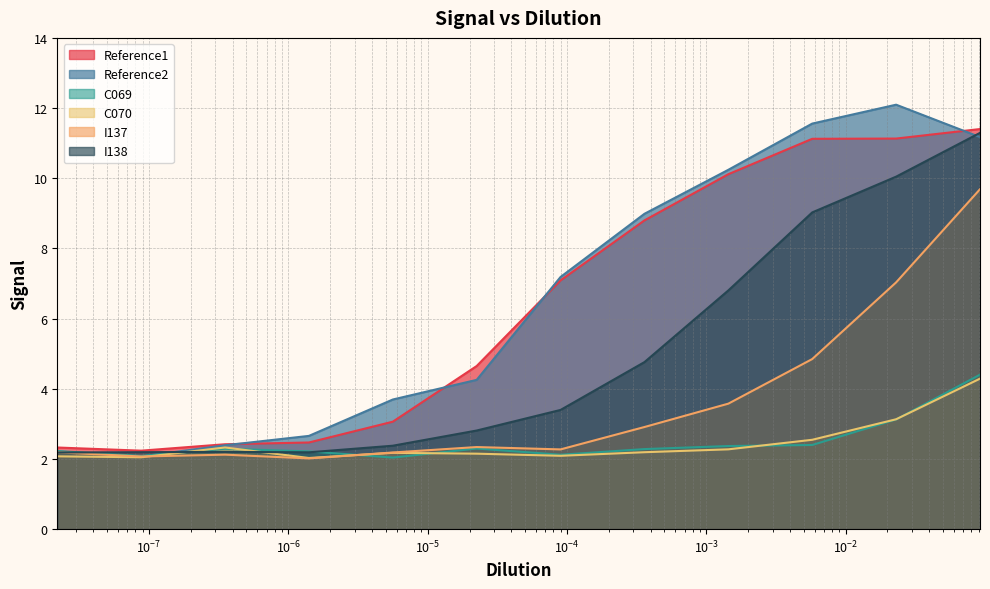

What is the greatest value displayed?

12.1